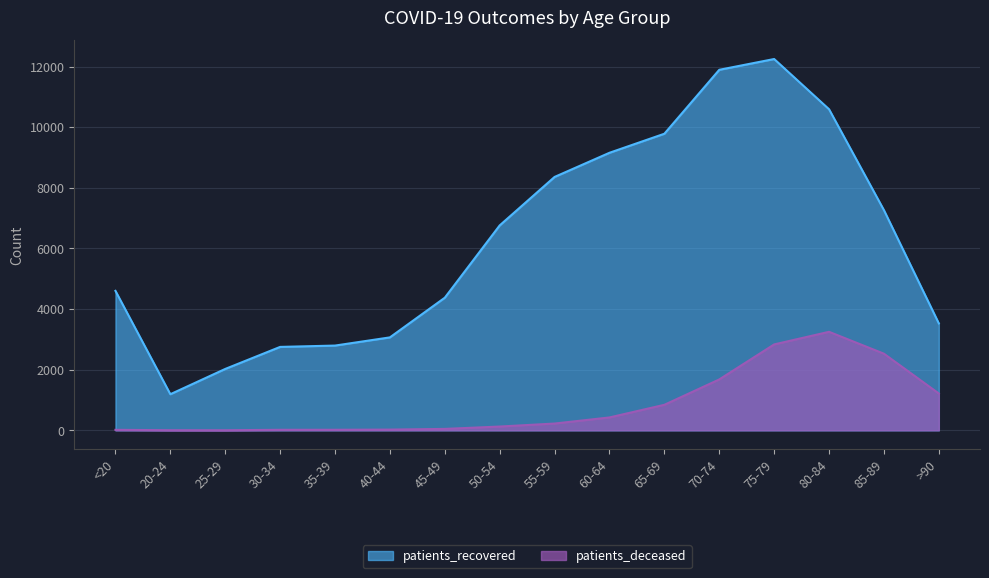

At how many categories does at least one series exceed 3210?

11